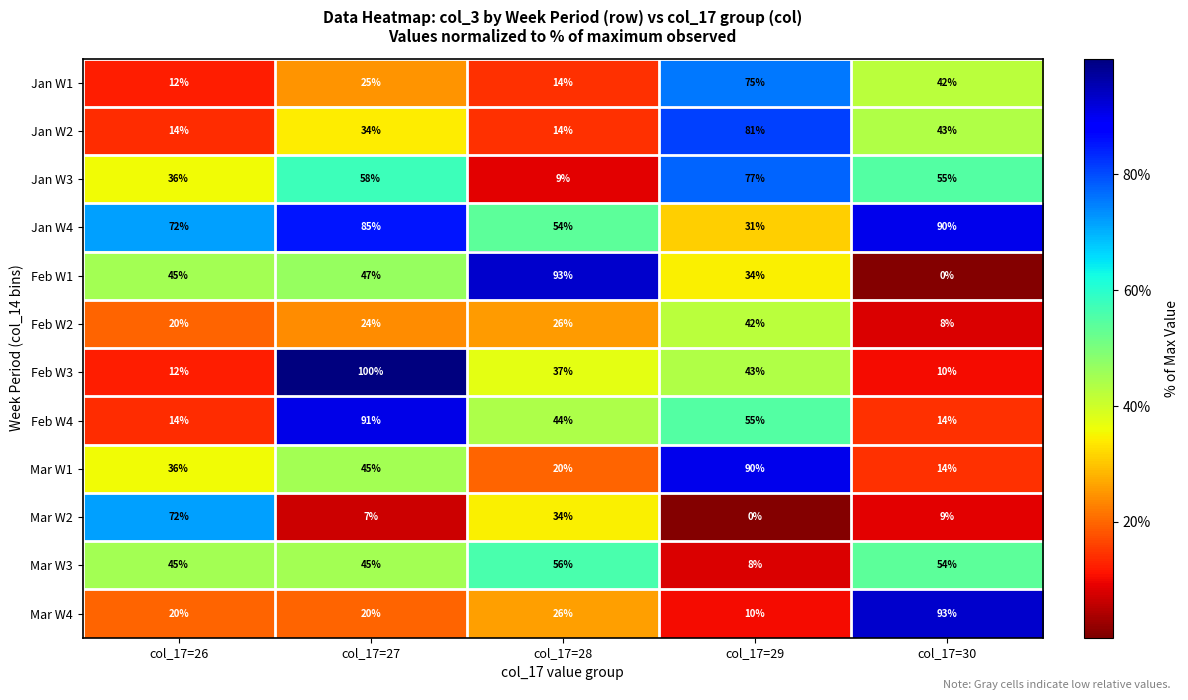

What is the highest value of the Mar W3 series?

56